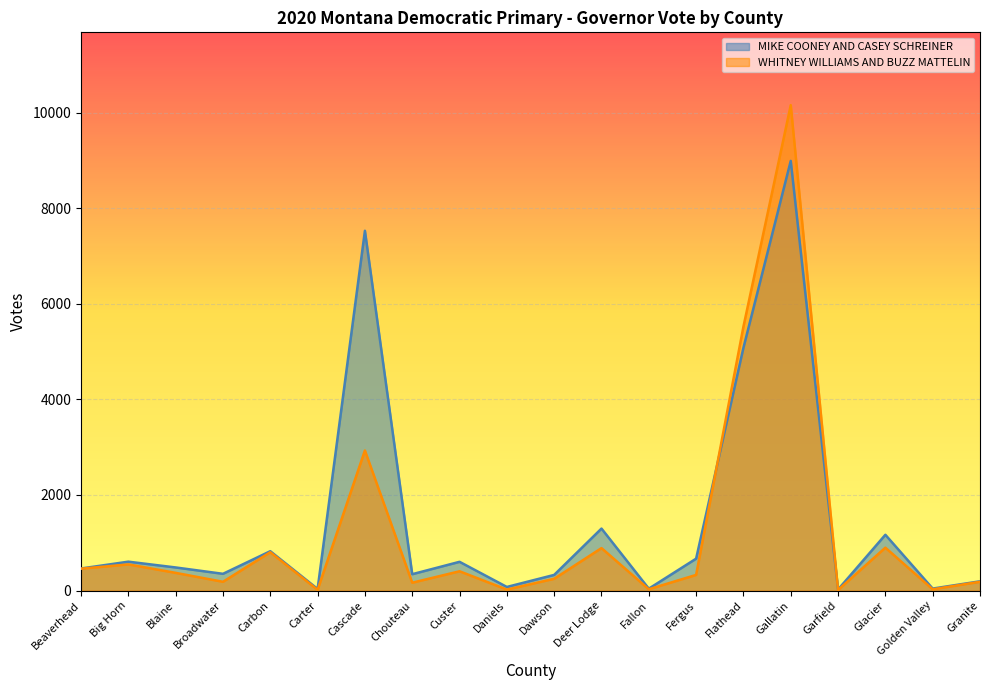

At which category is the sum across all series the highest?

Gallatin